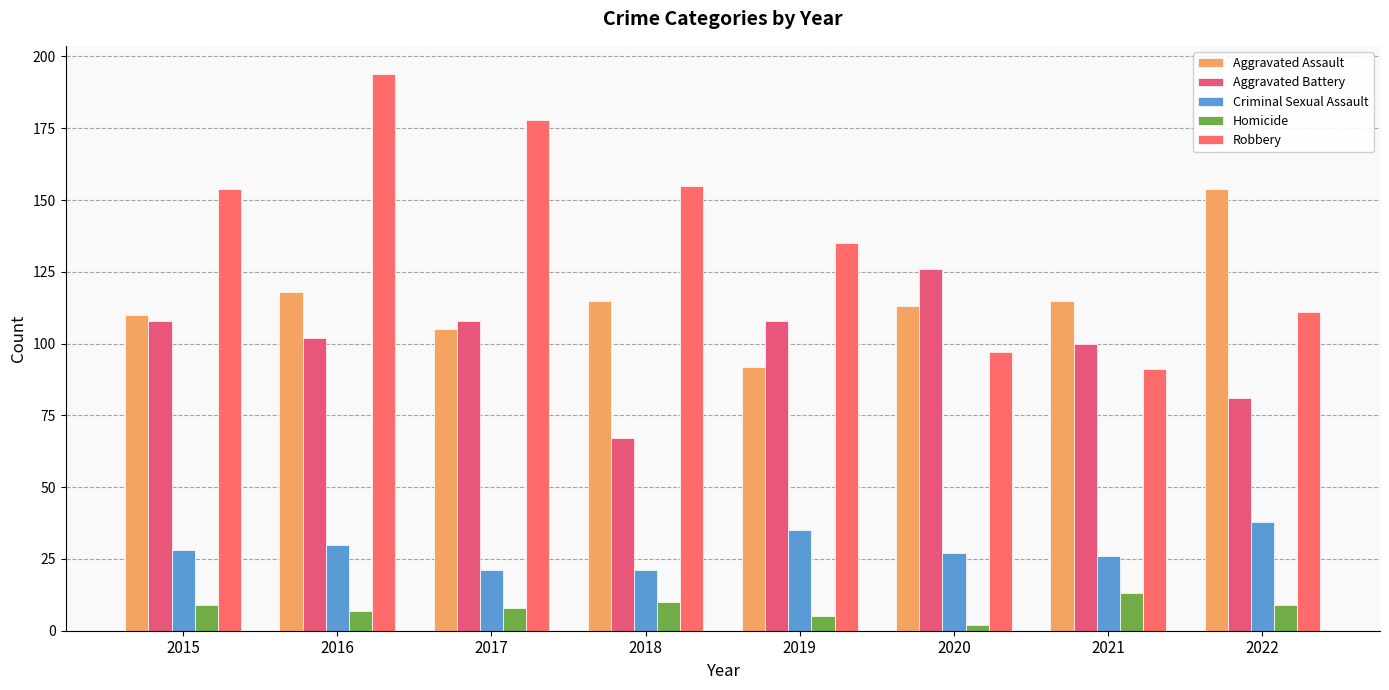

What is the spread (max minus min) of values at 2015?

145